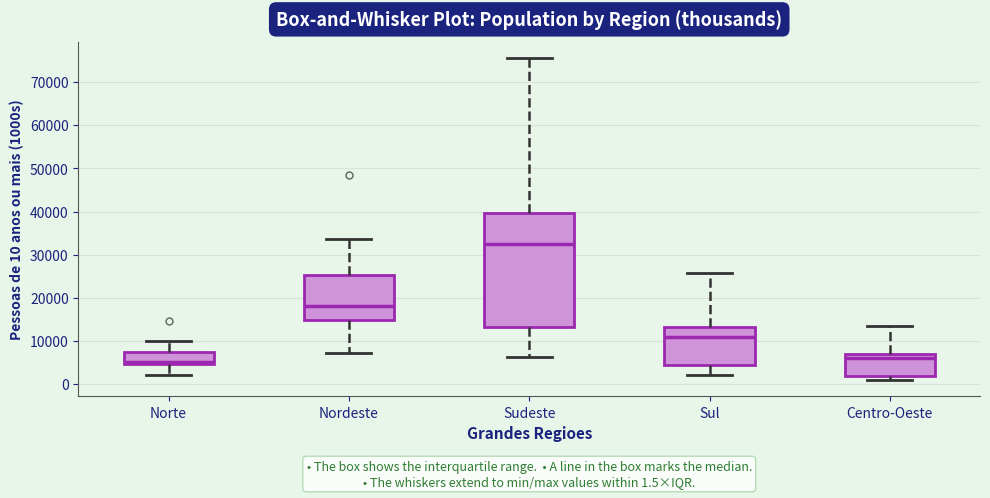

Which box is the tallest, from its lower edge to its upper edge?

Sudeste